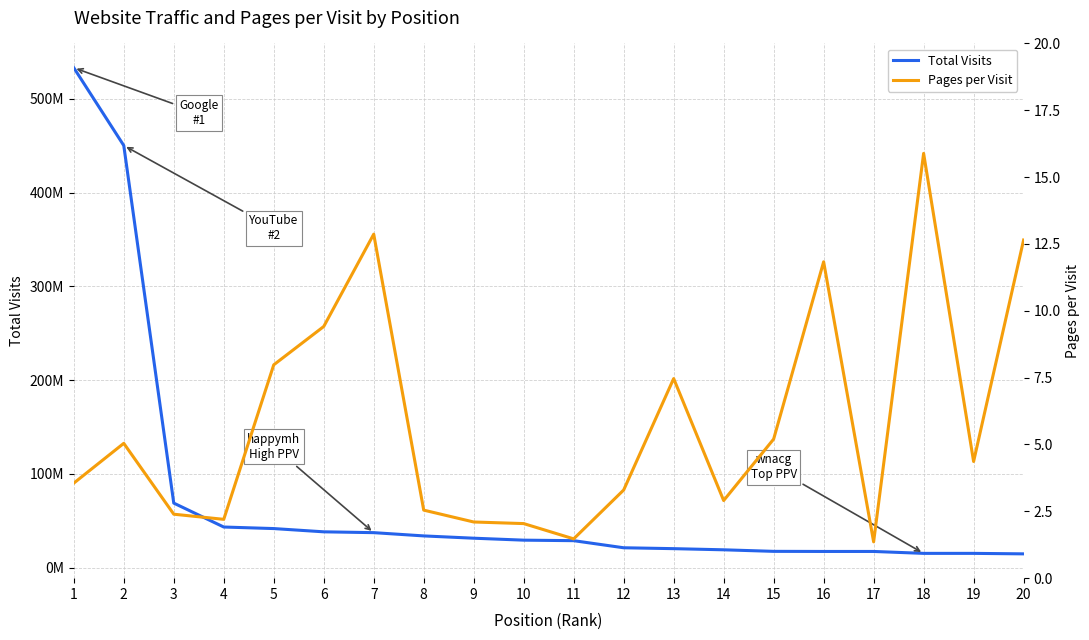

Which category has the lowest value in the Total Visits series?

20